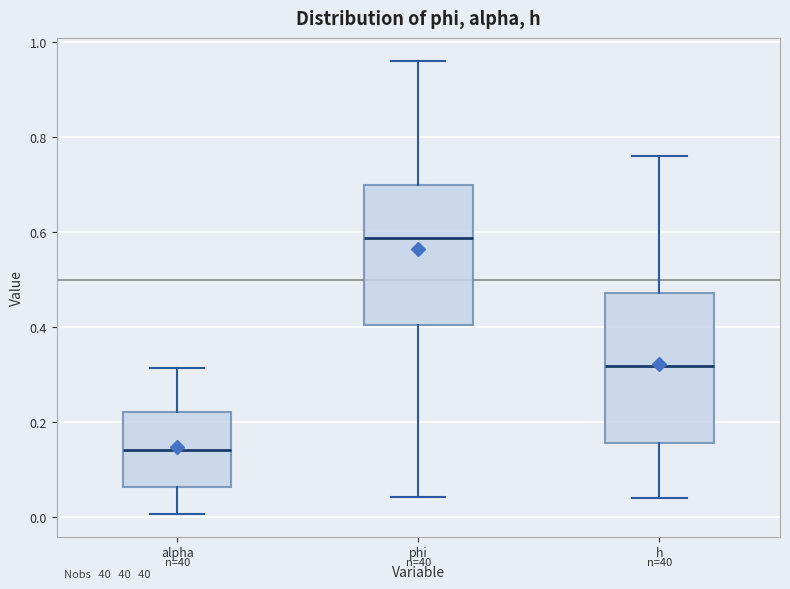

Where is the lower edge of the box for phi on the y-axis? The values are not printed on the chart, so give them approximately, as read against the axis.

0.40